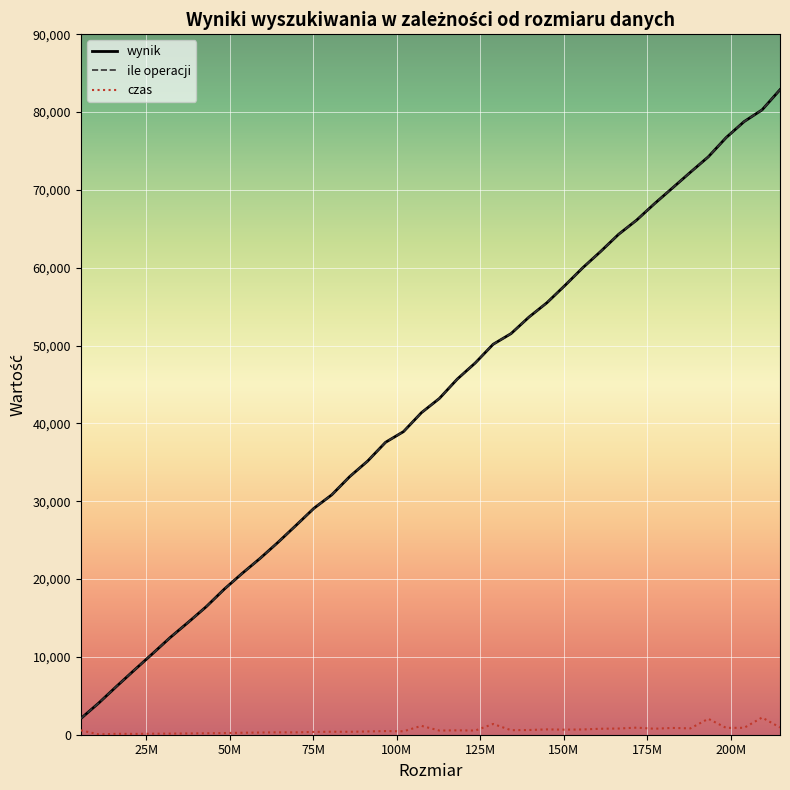

True or false: wynik and ile operacji intersect in this chart.

False